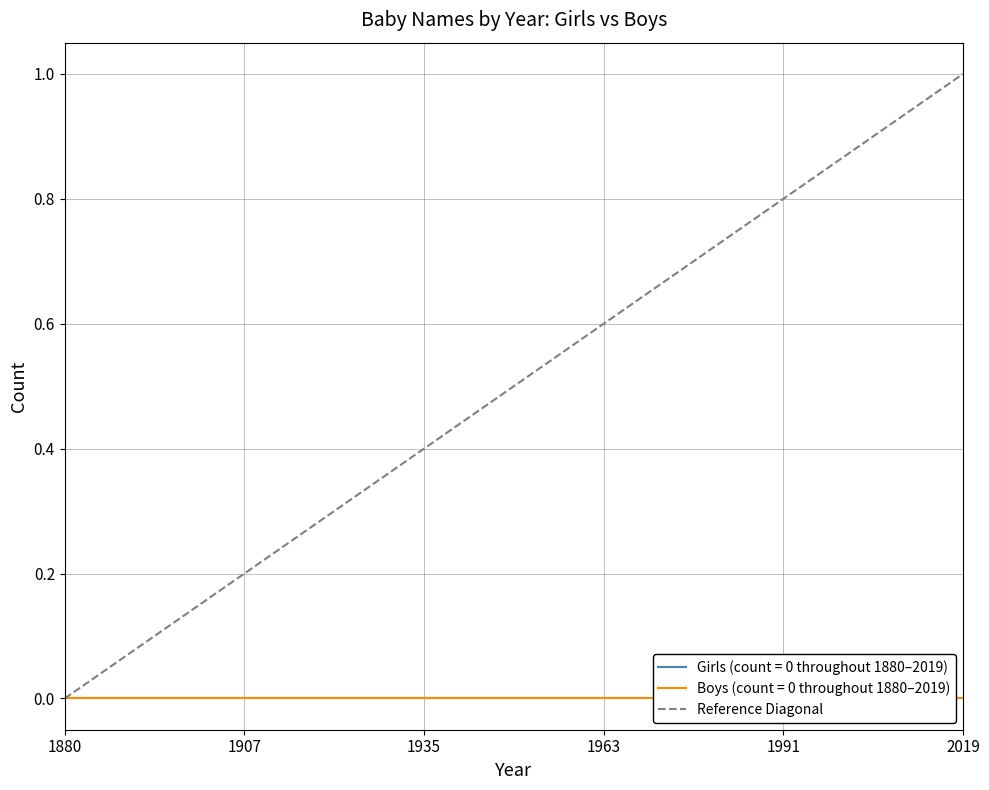

True or false: the data shows 0 at 1880.

True